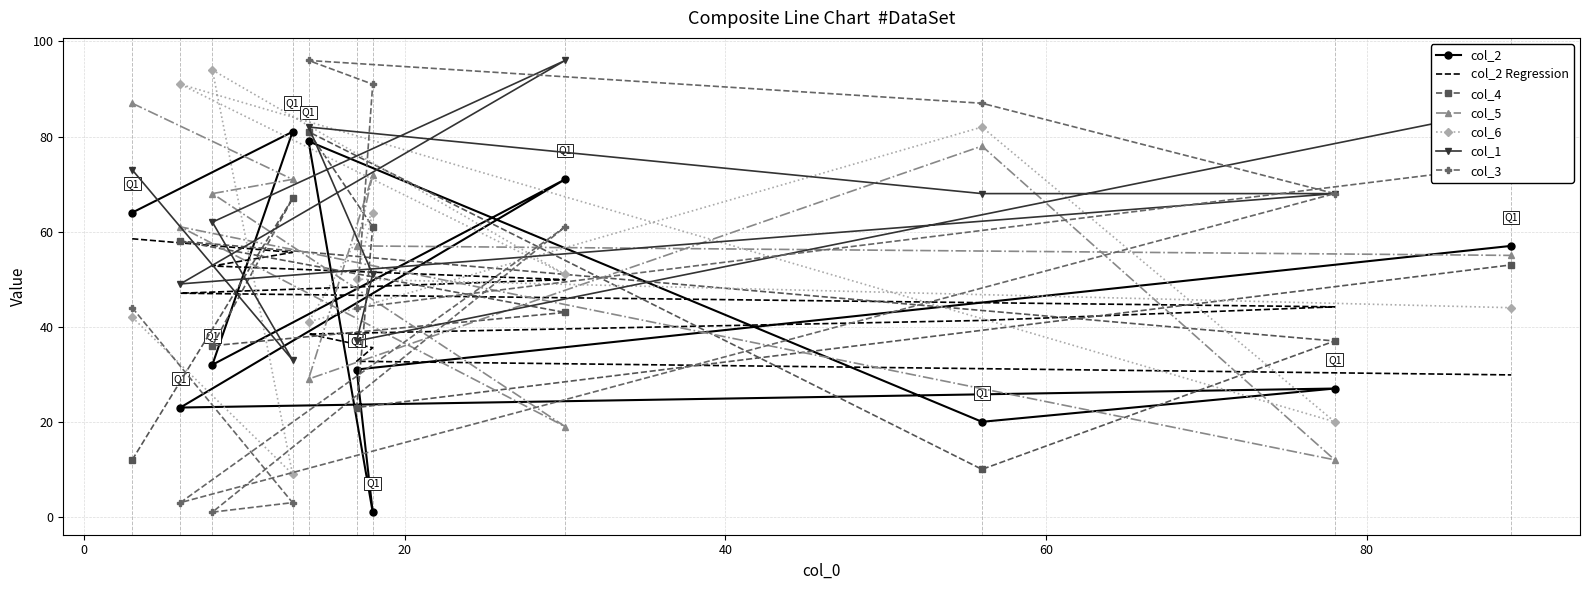

What is the minimum value shown in the chart?

1